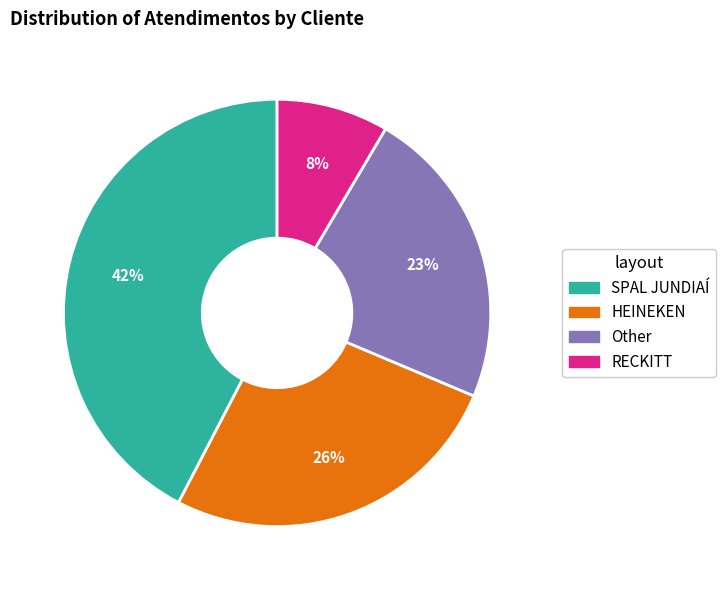

Which slice is the largest?

SPAL JUNDIAÍ